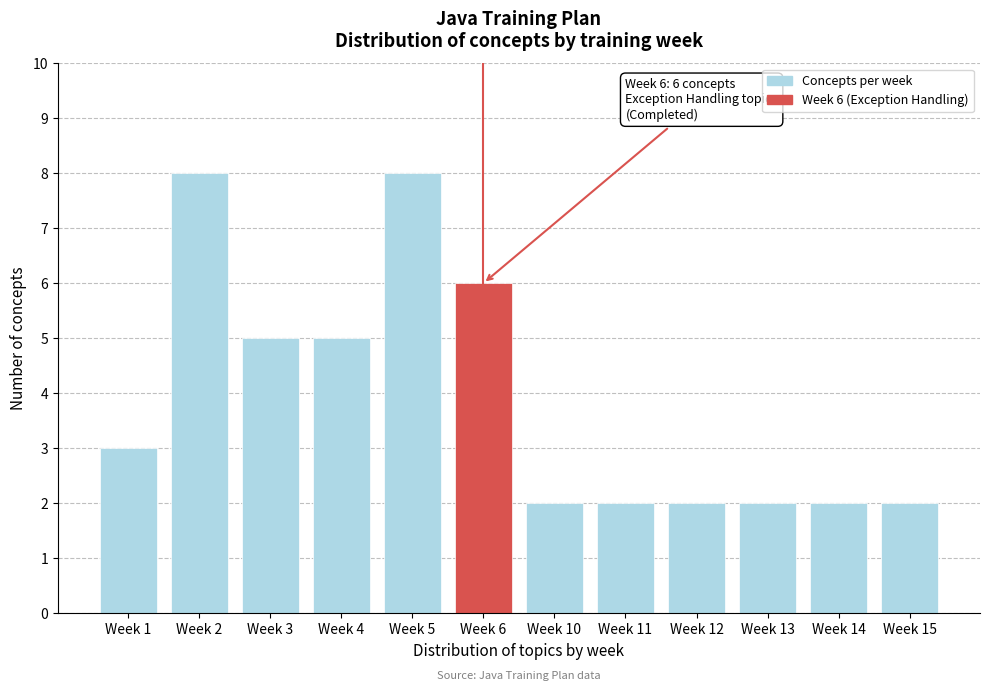

Reading left to right, extract all data points from this chart.

Week 1=3	Week 2=8	Week 3=5	Week 4=5	Week 5=8	Week 6=6	Week 10=2	Week 11=2	Week 12=2	Week 13=2	Week 14=2	Week 15=2